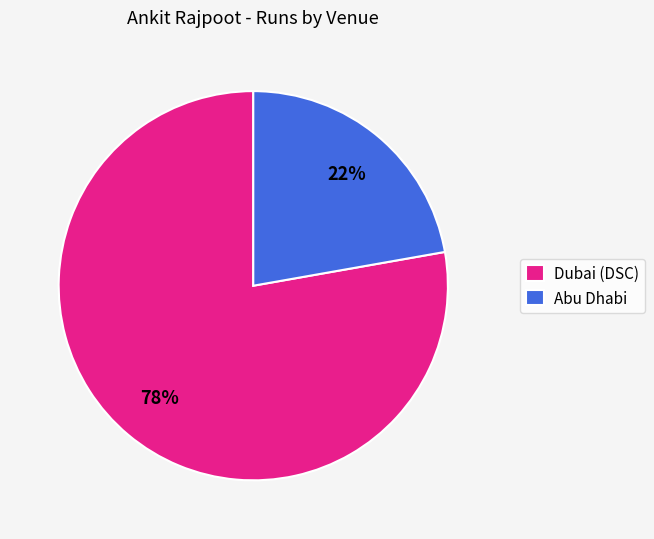

What is the ratio of the value at Abu Dhabi to the value at Dubai (DSC)?

0.3